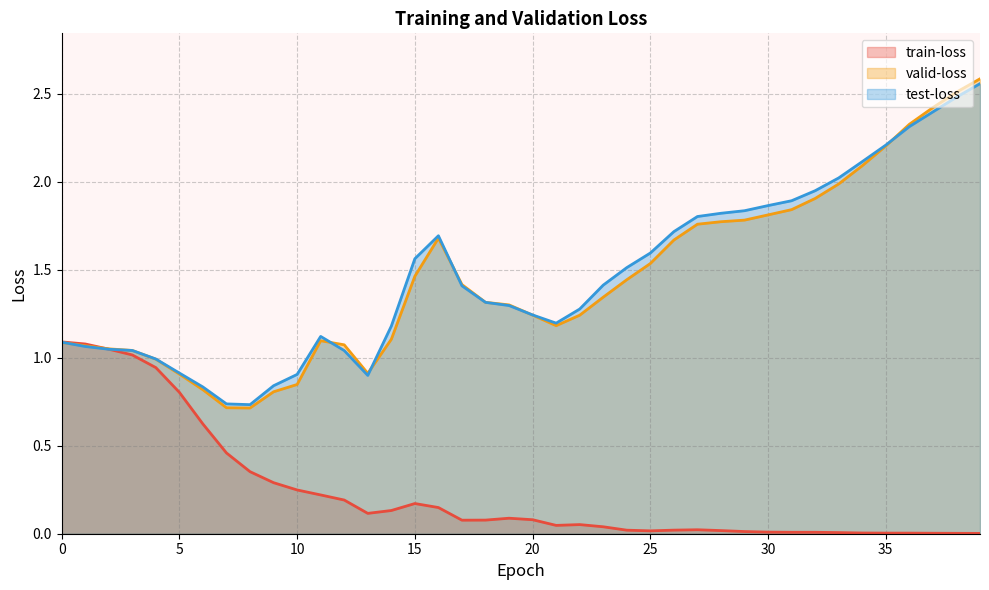

What is the maximum value shown in the chart?

2.6